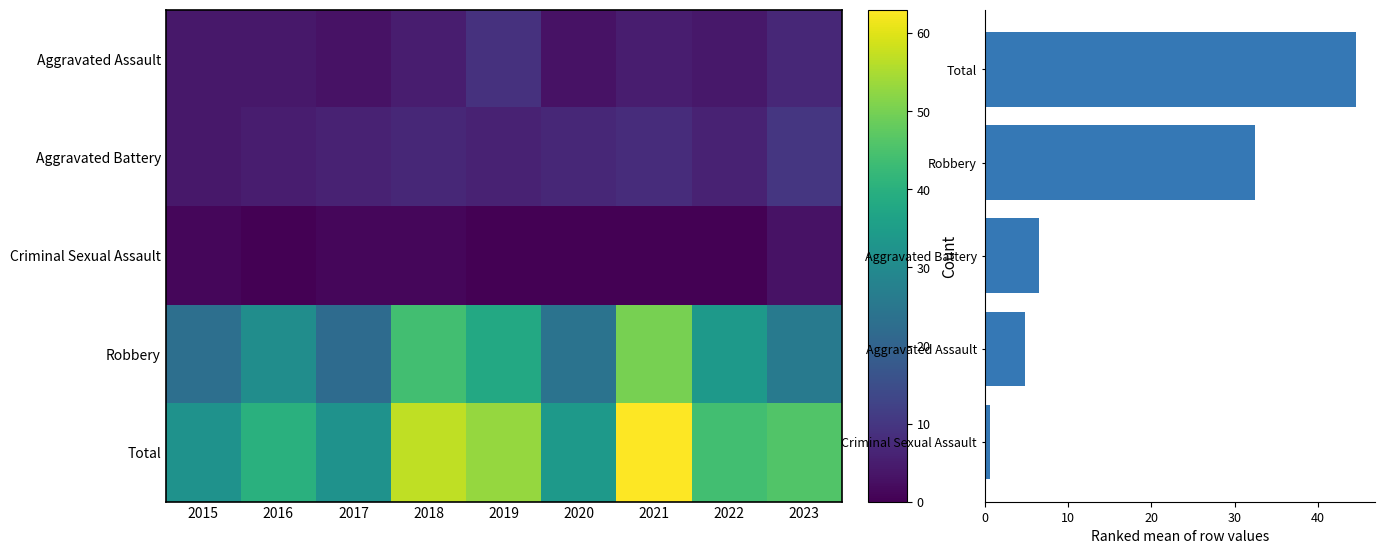

What is the sum of the Total values at 2019 and 2021?

116